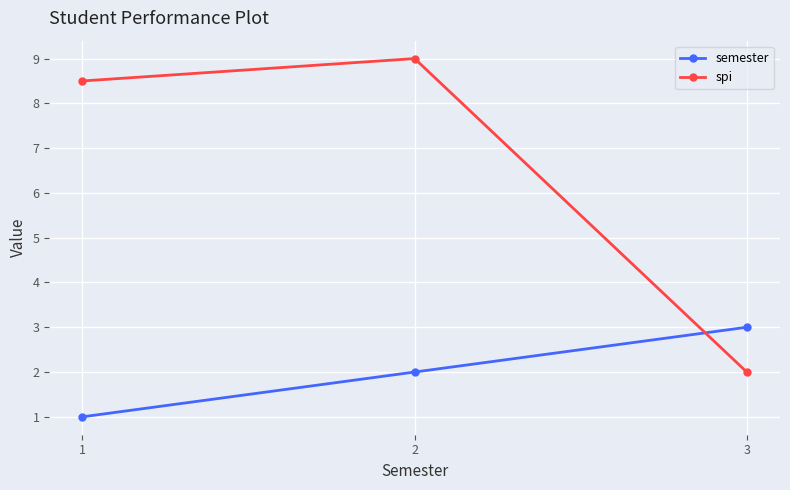

Reading left to right, what are all the values shown in this chart?

semester: 1.0	2.0	3.0
spi: 8.5	9.0	2.0